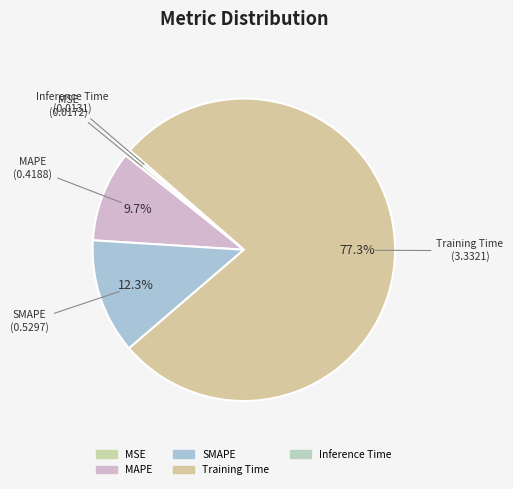

To the nearest percent, what is the difference between the Training Time and MSE slice percentages?

77%